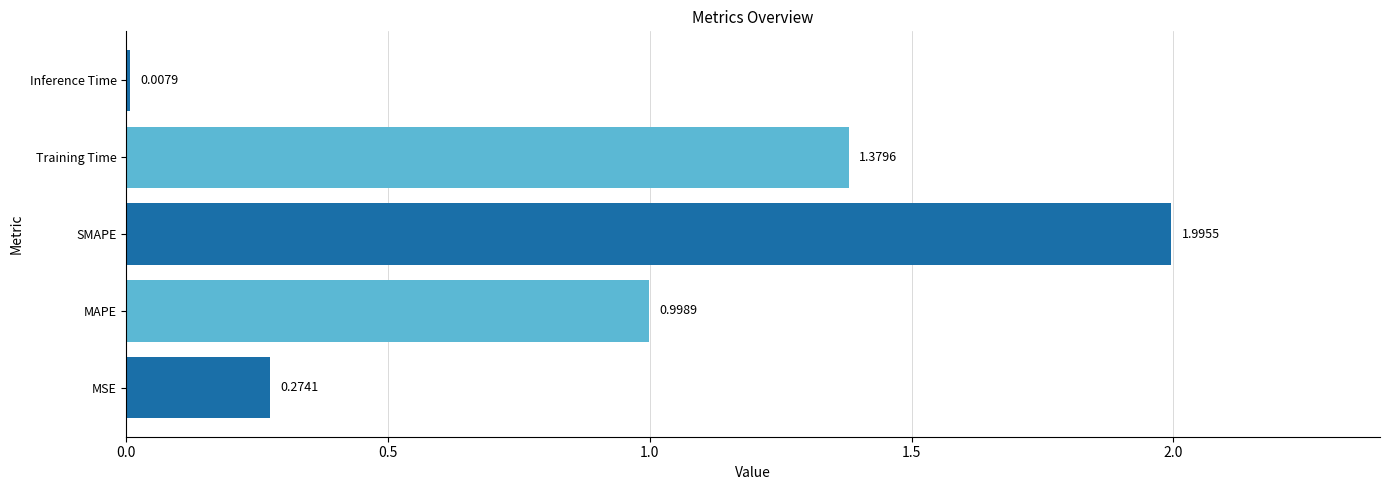

Where is the data nearest to the value 1?

MAPE